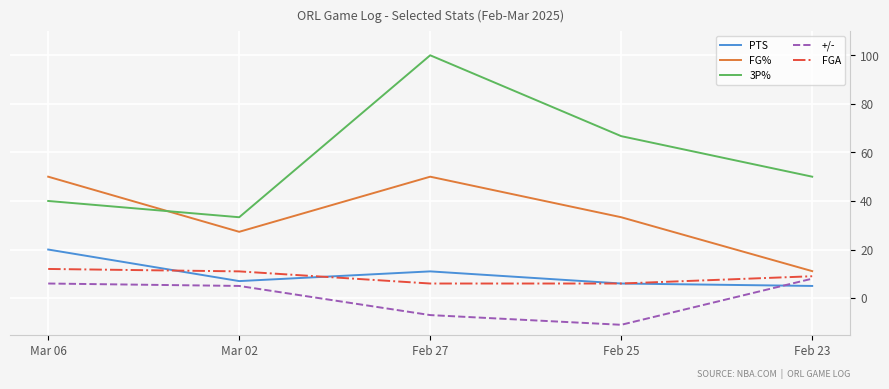

Which label corresponds to the largest value in the chart?

Feb 27